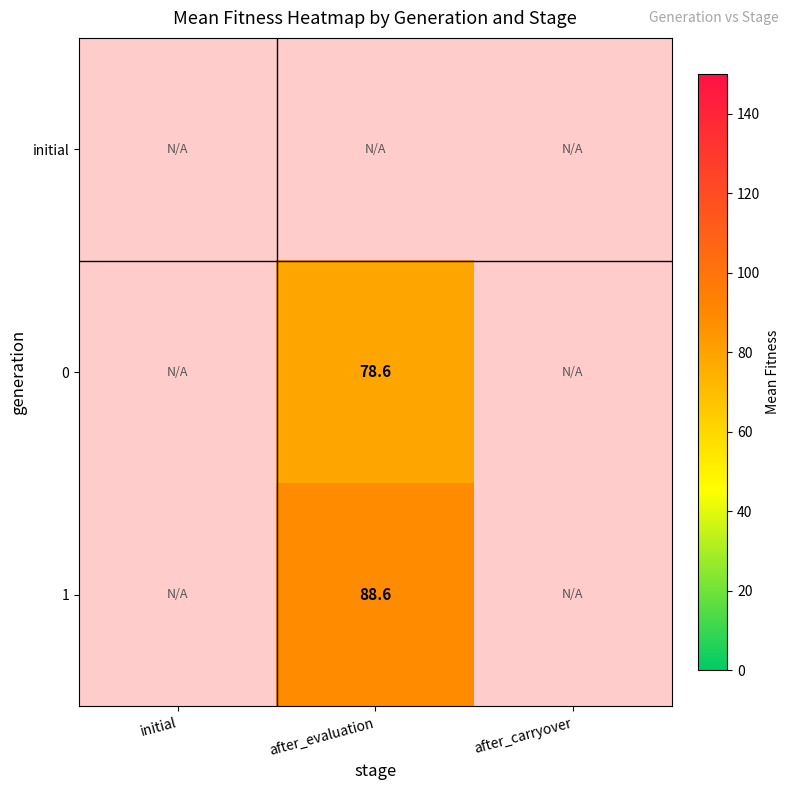

The value of 0 at after_evaluation is 22.2. True or false?

False